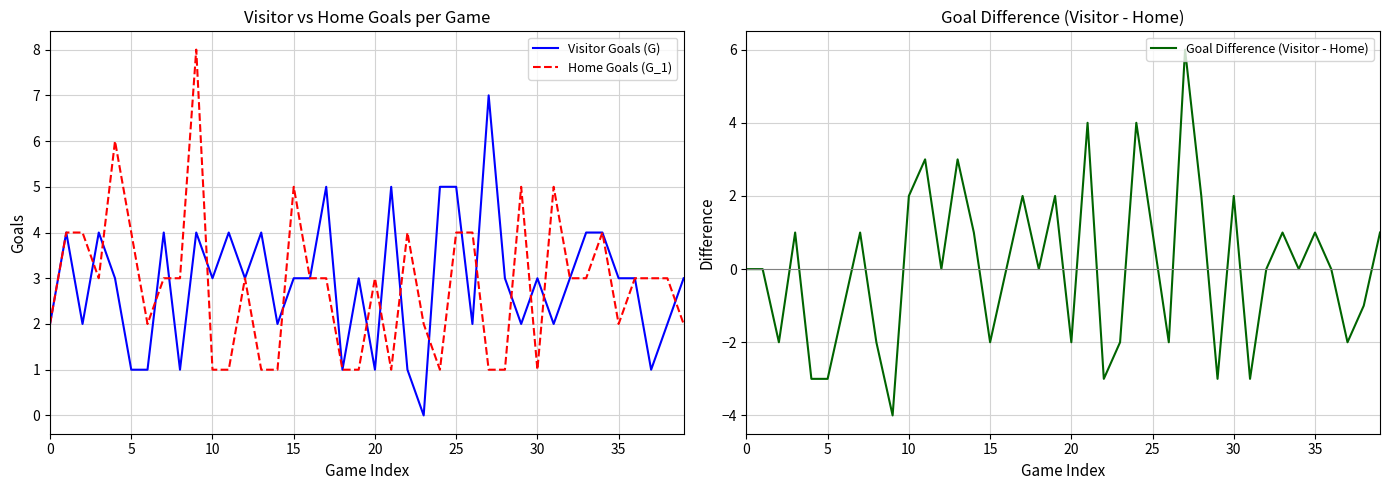

What is the highest value of the Goal Difference (Visitor - Home) series?

6